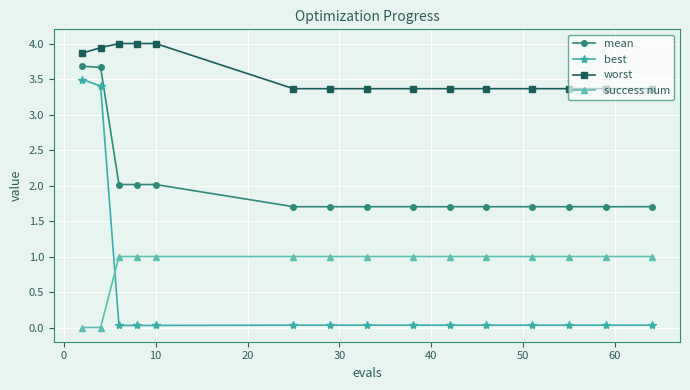

What is the value of the mean point at the 7th from the left?

1.7